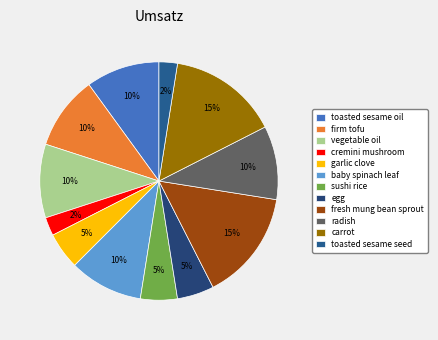

To the nearest percent, what percentage of the pie is carrot?

15%